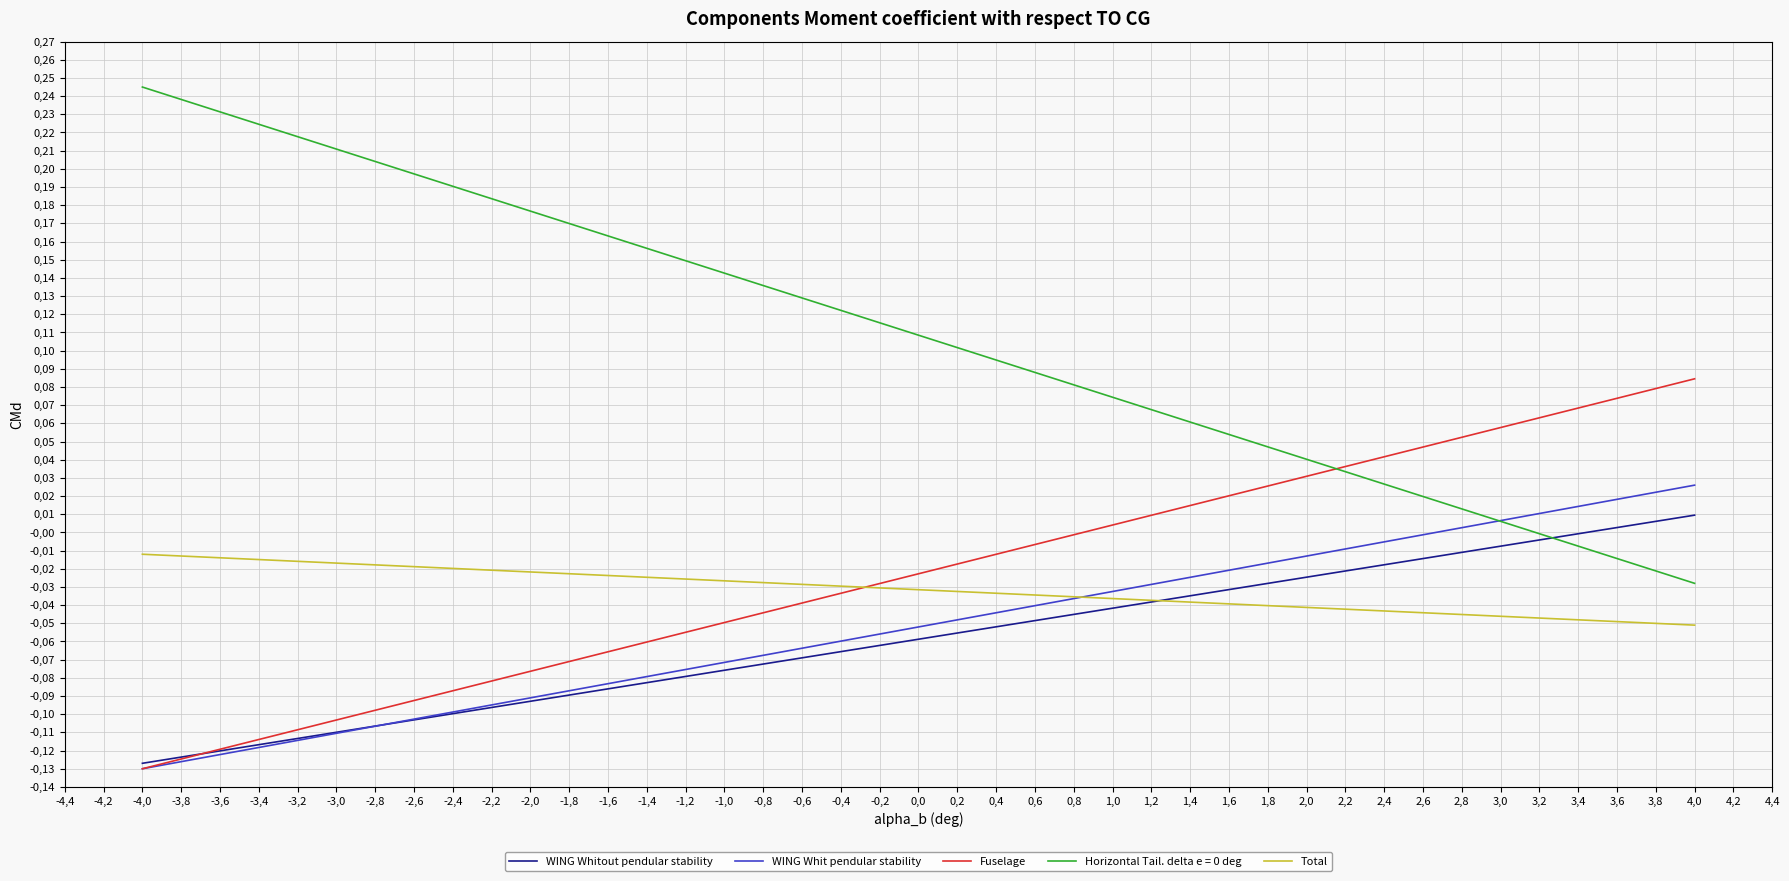

Is this an area chart (filled region under the line)?

No